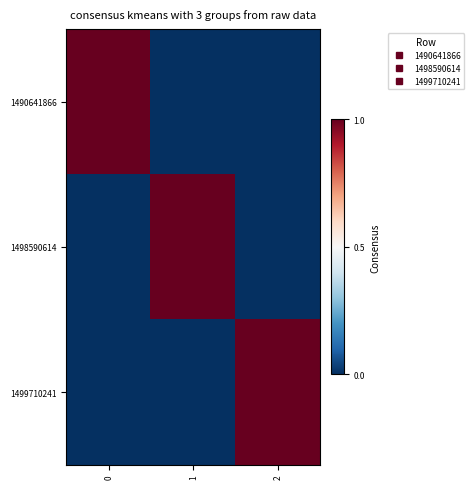

At 1, list the series in order from smallest to largest.

1490641866, 1499710241, 1498590614